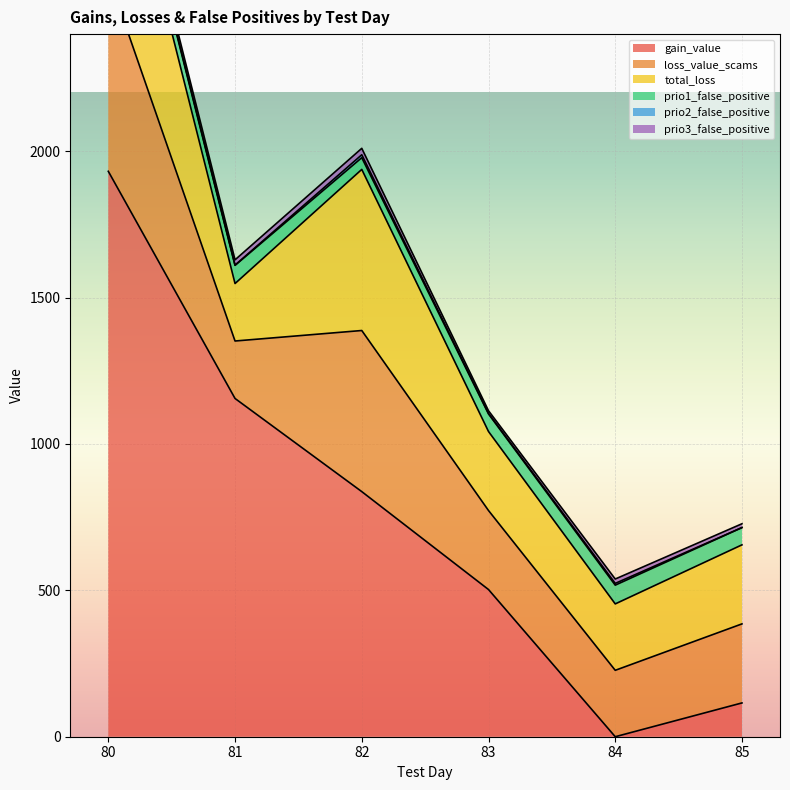

List the labels in order of gain_value value, largest first.

80, 81, 82, 83, 85, 84